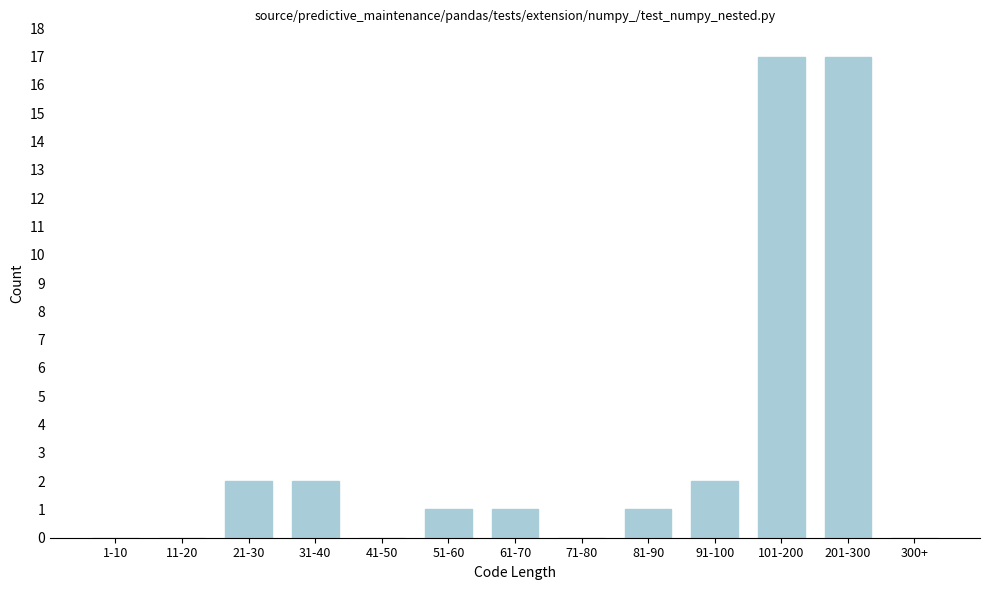

Reading left to right, transcribe all the data shown in this chart.

1-10=0	11-20=0	21-30=2	31-40=2	41-50=0	51-60=1	61-70=1	71-80=0	81-90=1	91-100=2	101-200=17	201-300=17	300+=0